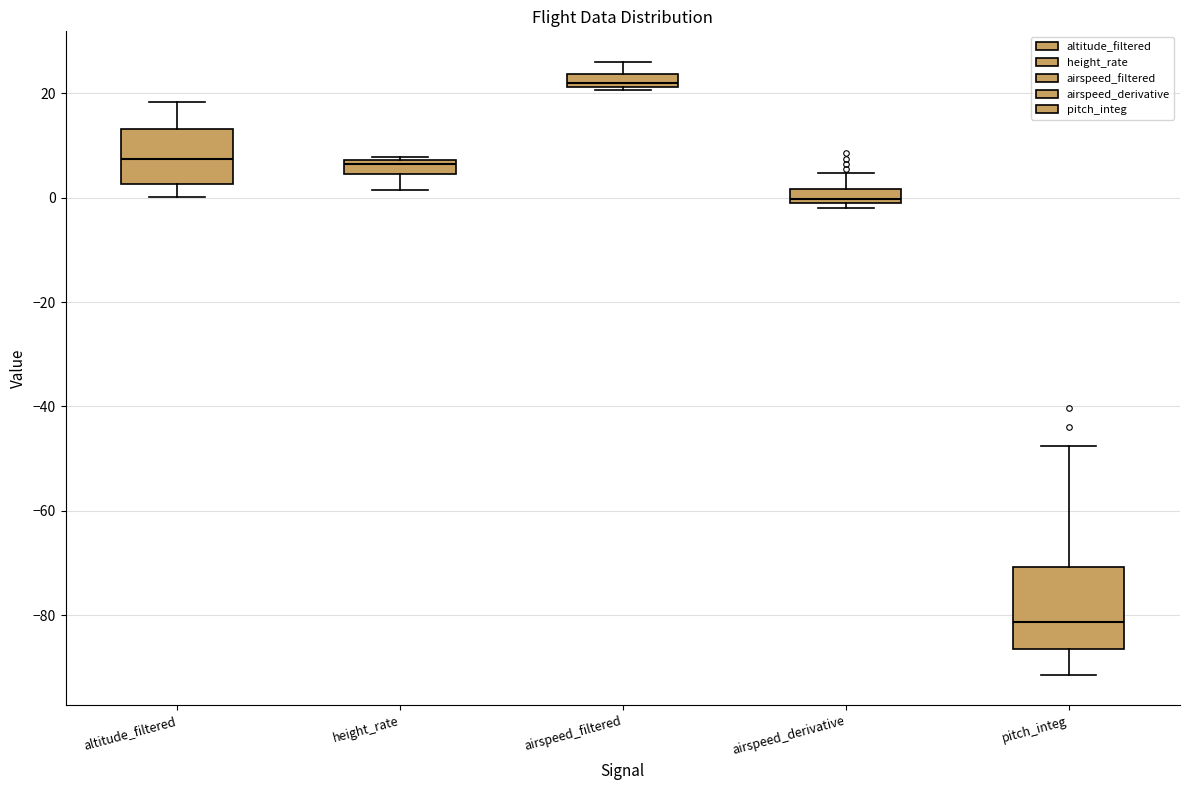

Where is the upper edge of the box for airspeed_derivative on the y-axis? The values are not printed on the chart, so give them approximately, as read against the axis.

2